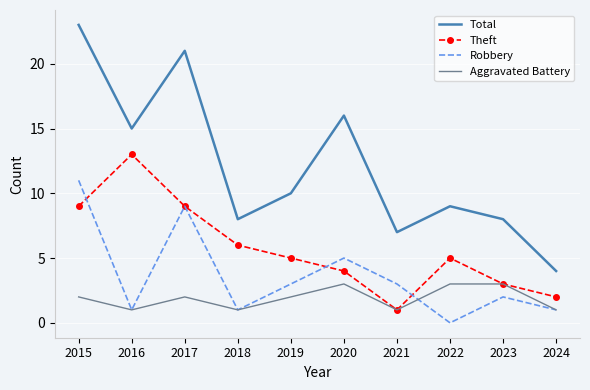

True or false: Theft and Total intersect in this chart.

False